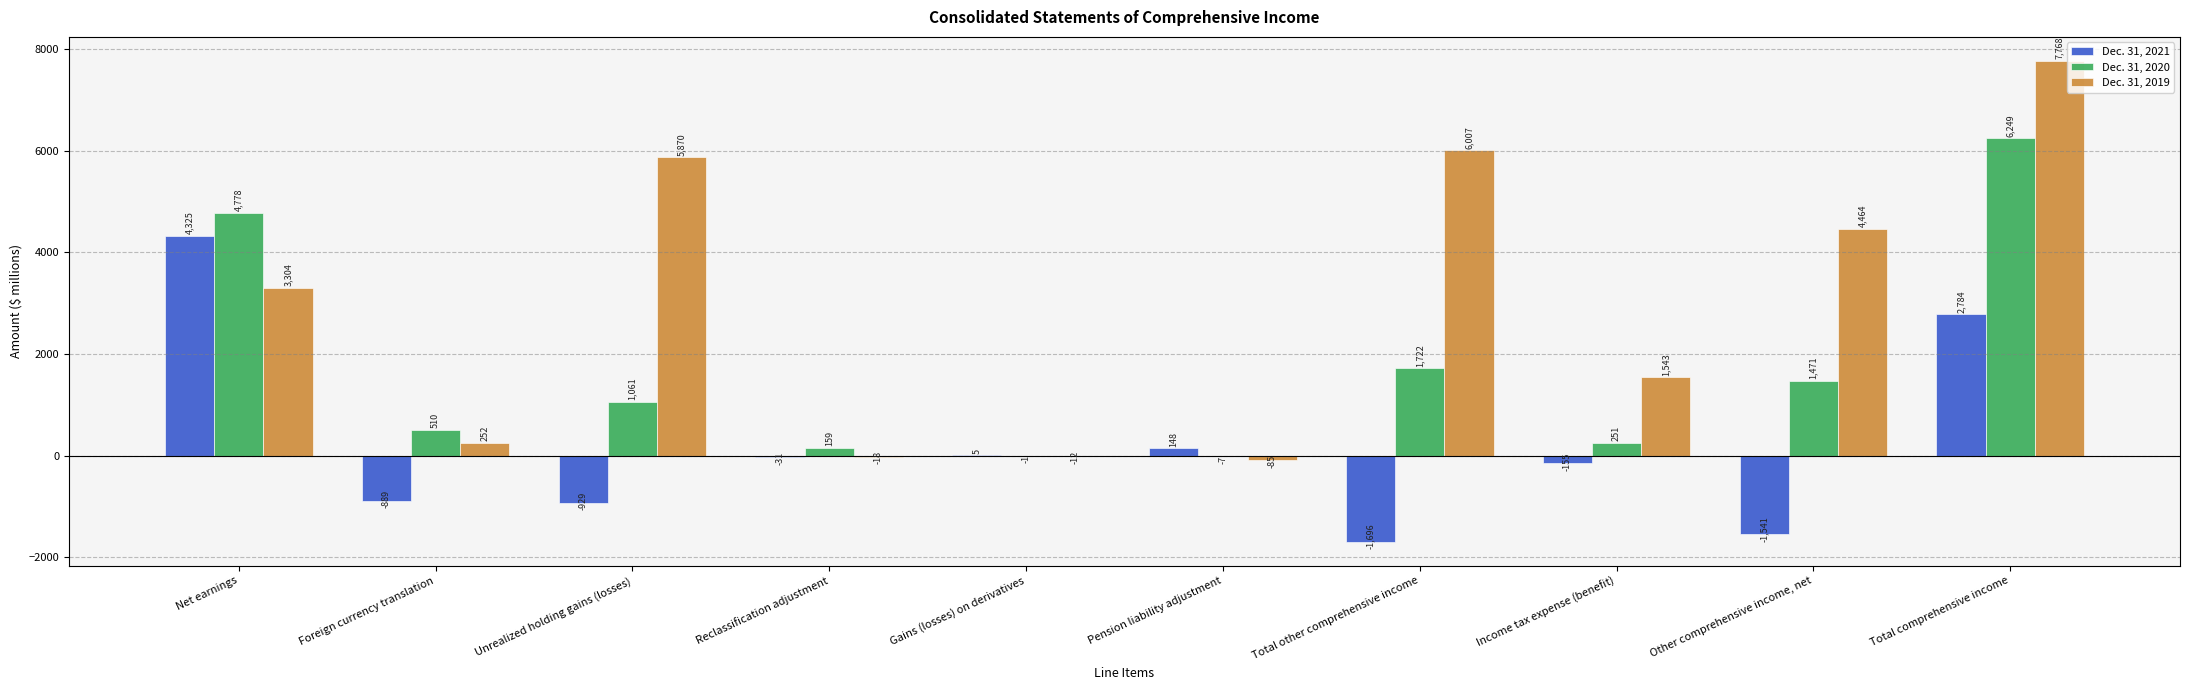

The Dec. 31, 2019 series shows 9524 at Total other comprehensive income. True or false?

False